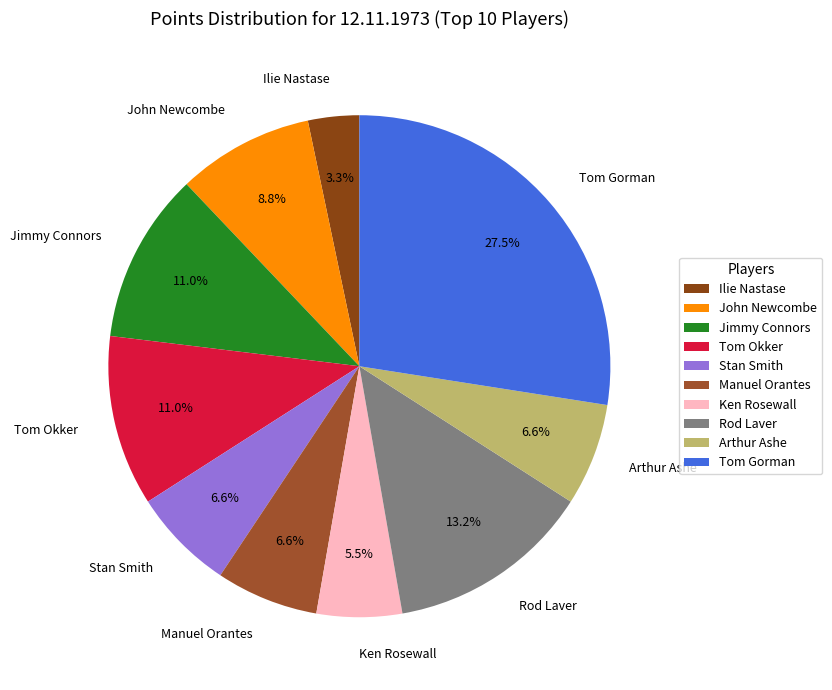

Is it true that Manuel Orantes is 7% of the pie?

True